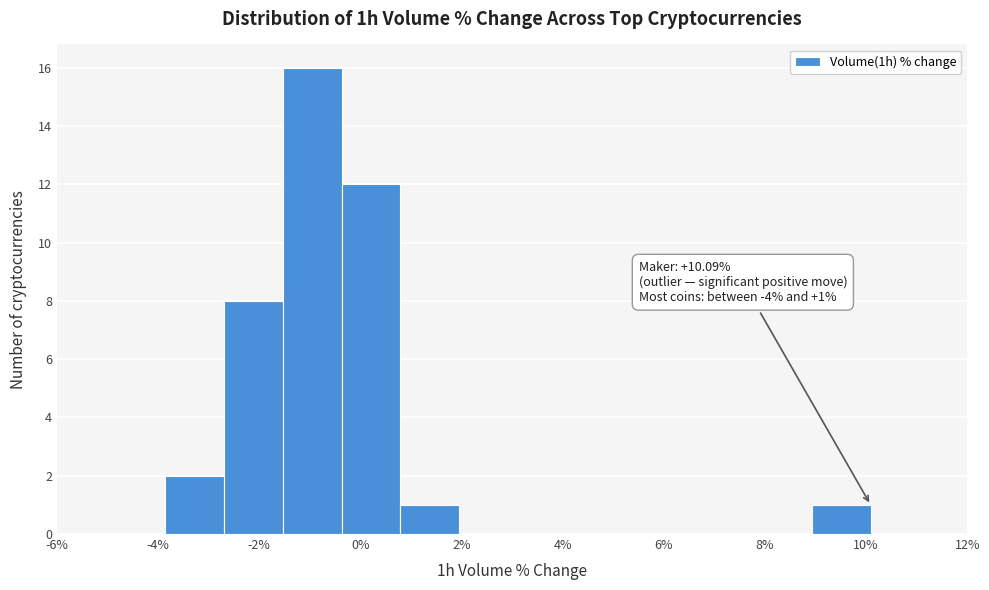

Which range on the x-axis has the tallest bar?

-1.6 to -0.4